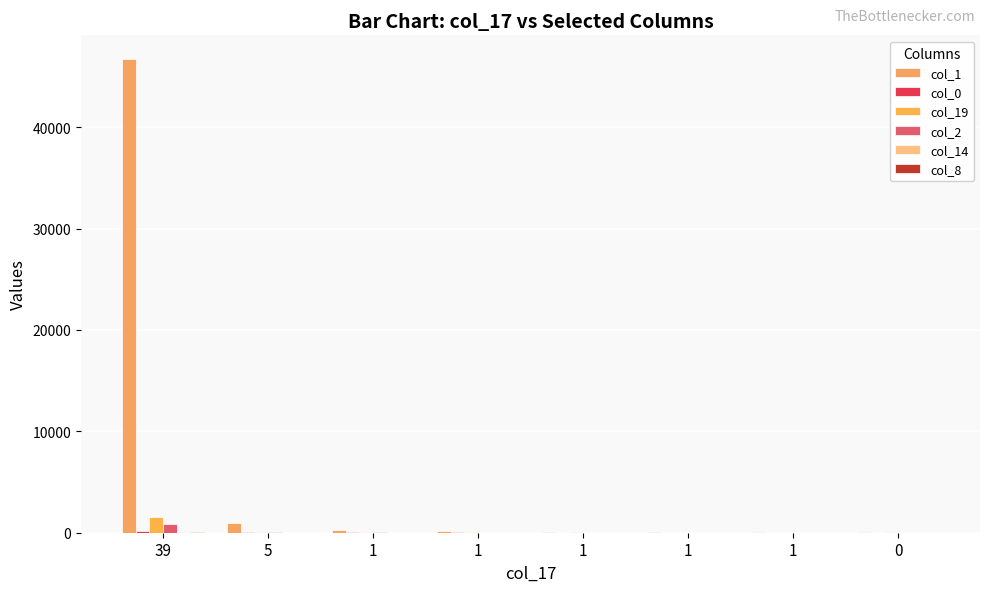

Rank the series at 39 from highest to lowest value.

col_1, col_19, col_2, col_0, col_8, col_14